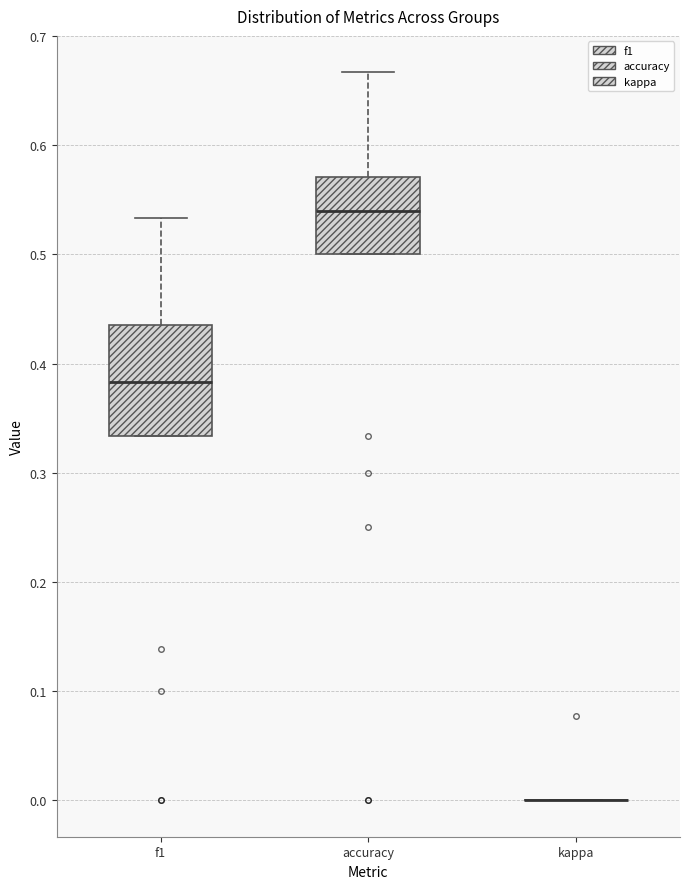

Reading left to right, transcribe this box plot: for each box, give where its median line is, the range the box spans, and where its two whiskers end, as read against the y-axis. The values are not printed on the chart, so give them approximately, as read against the axis.

f1: median 0.38, box 0.33 to 0.43, whiskers 0.33 to 0.53
accuracy: median 0.54, box 0.50 to 0.57, whiskers 0.50 to 0.67
kappa: box collapsed to a line at 0.00, whiskers 0.00 to 0.00